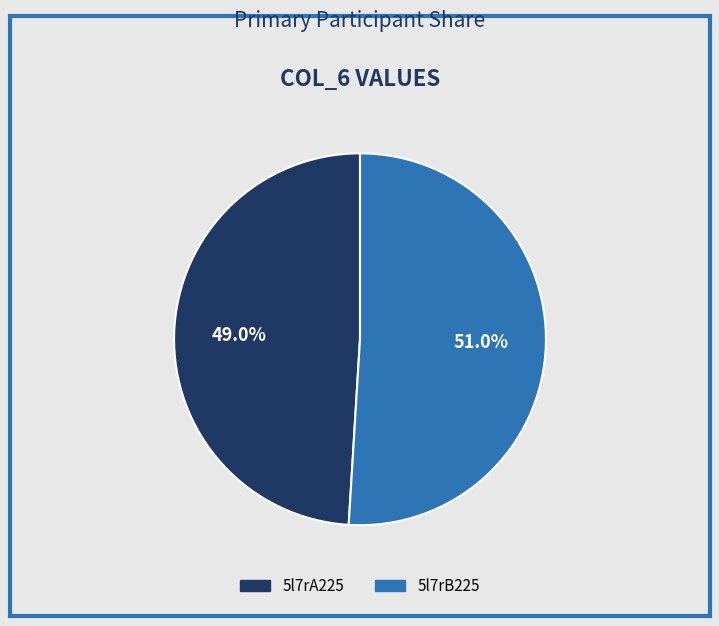

What portion of the pie excludes 5l7rA225?

51.0%